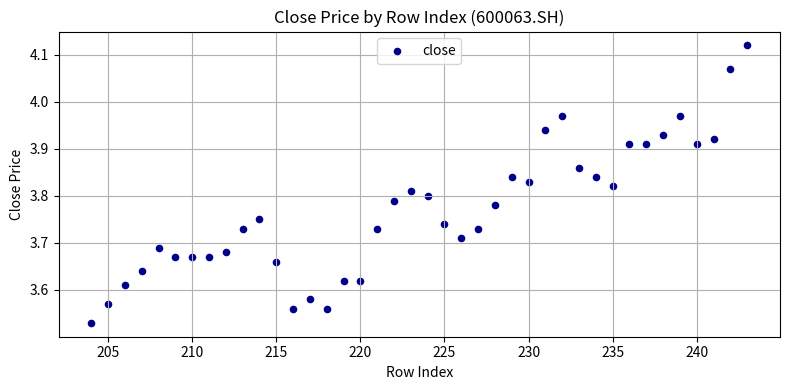

What is the range of Y values (max minus min)?

0.6